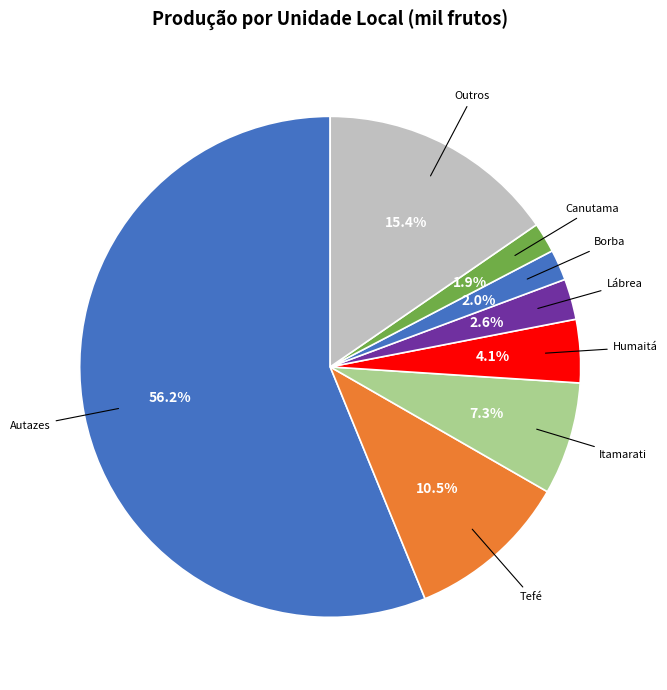

What is the majority slice?

Autazes